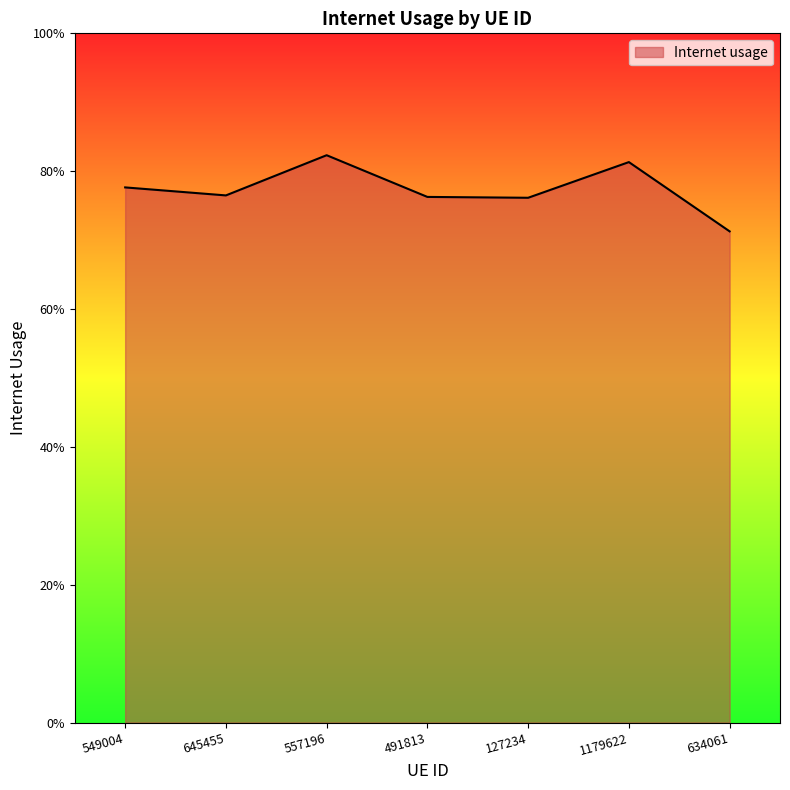

Does the chart display data point markers on the line(s)?

No